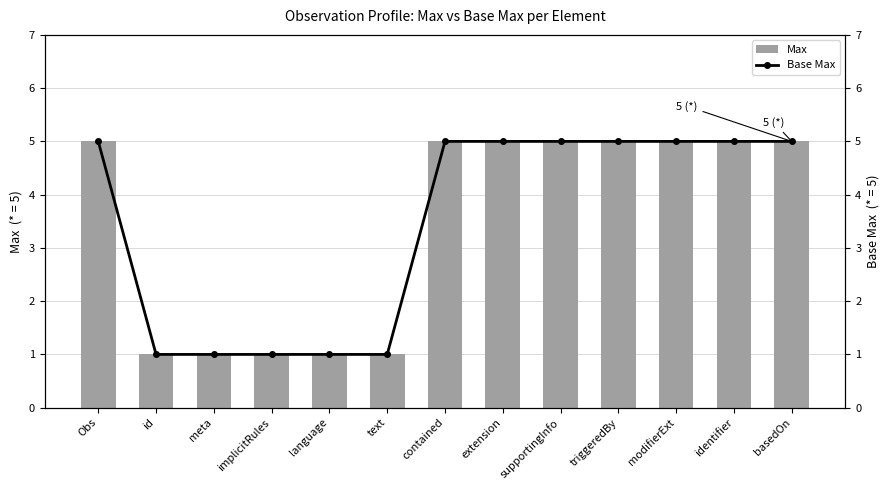

What is the lowest value of the Base Max series?

1